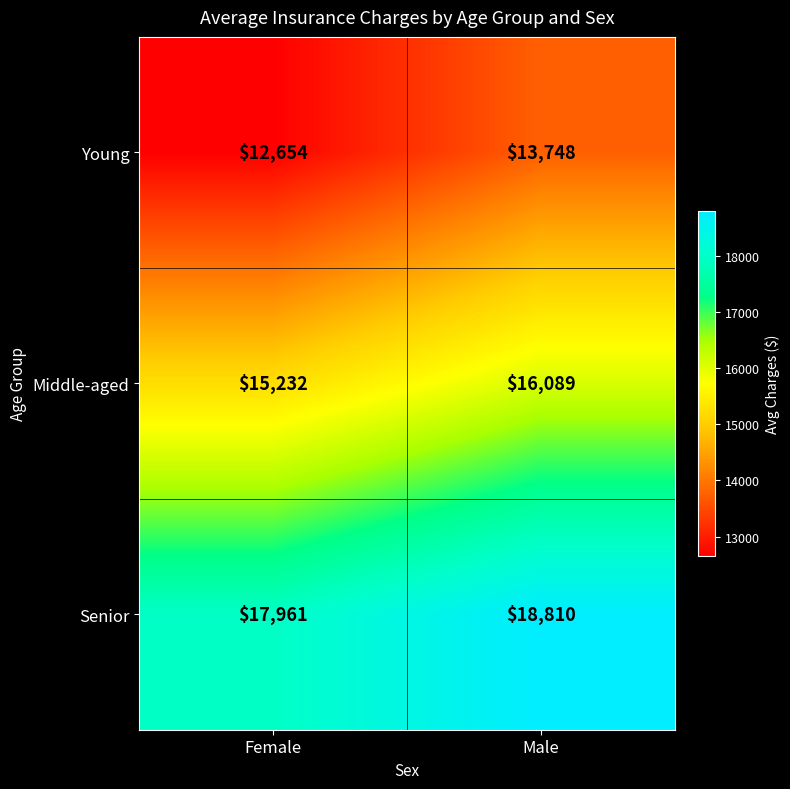

What is the total value across all series at Female?

45847